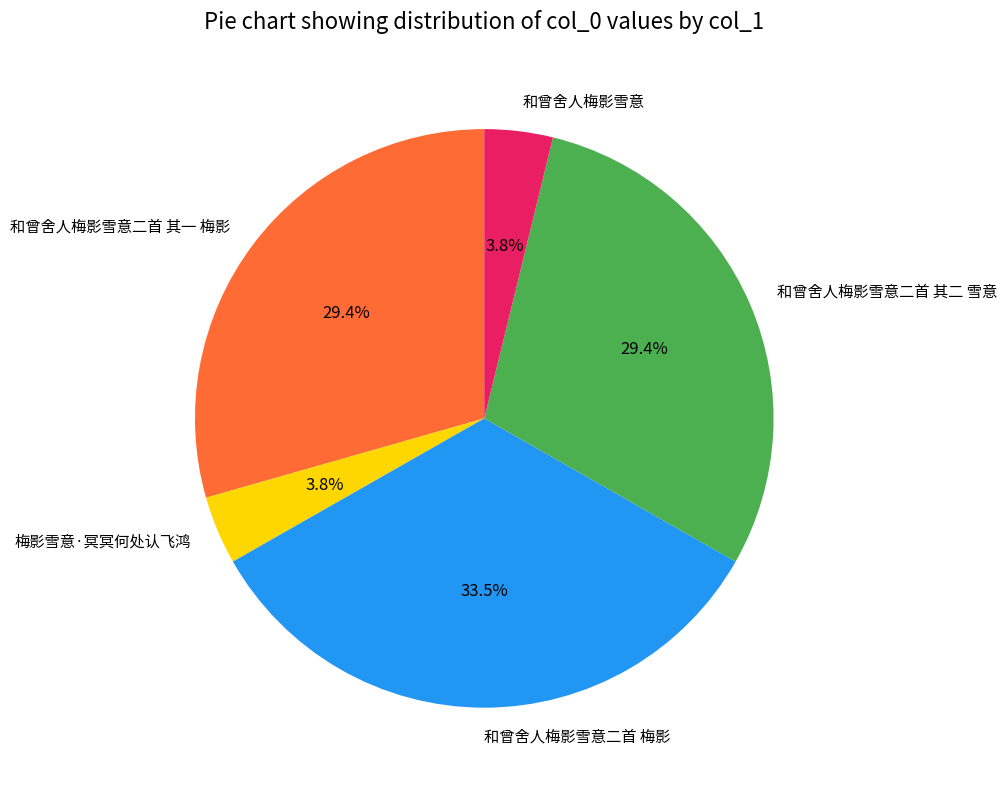

Combined, what portion of the pie is 梅影雪意·冥冥何处认飞鸿 and 和曾舍人梅影雪意二首 其二 雪意?

33.2%